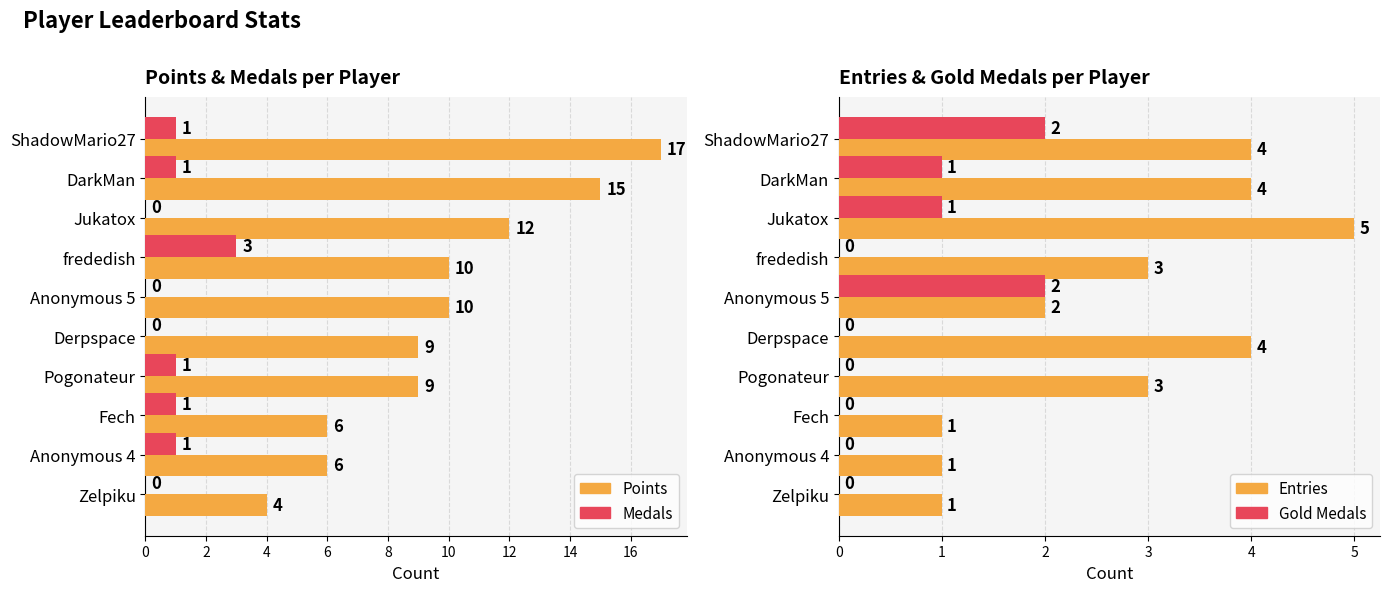

What is the value of the Entries bar at the 5th from the left?

2